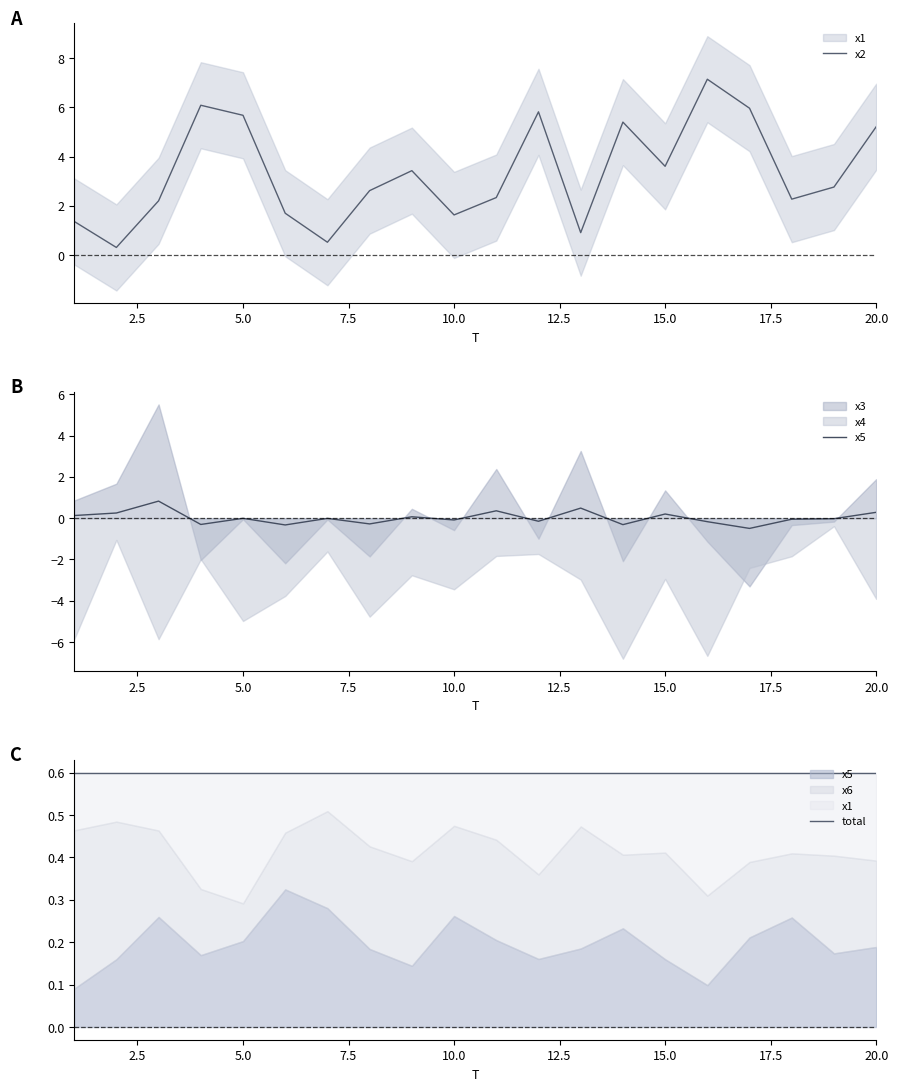

How many positive values does the x5 series have?

8